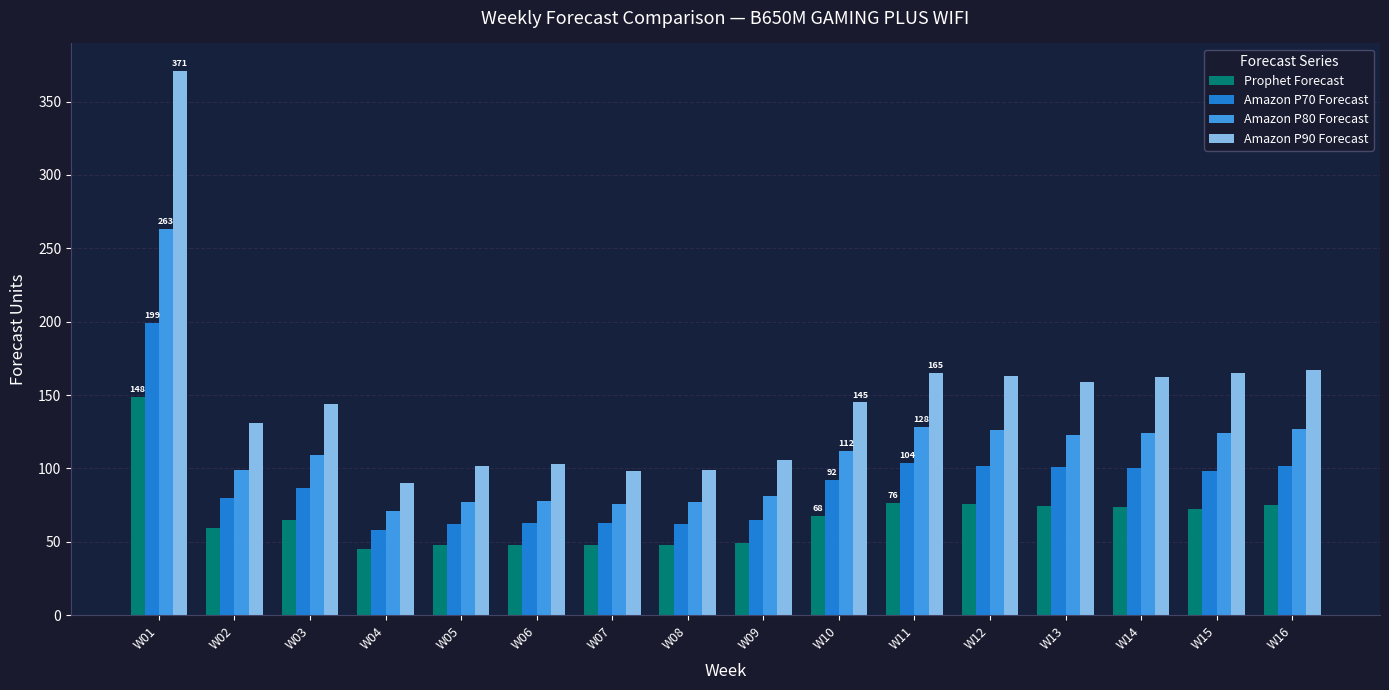

The value of Amazon P80 Forecast at W15 is 124.0. True or false?

True